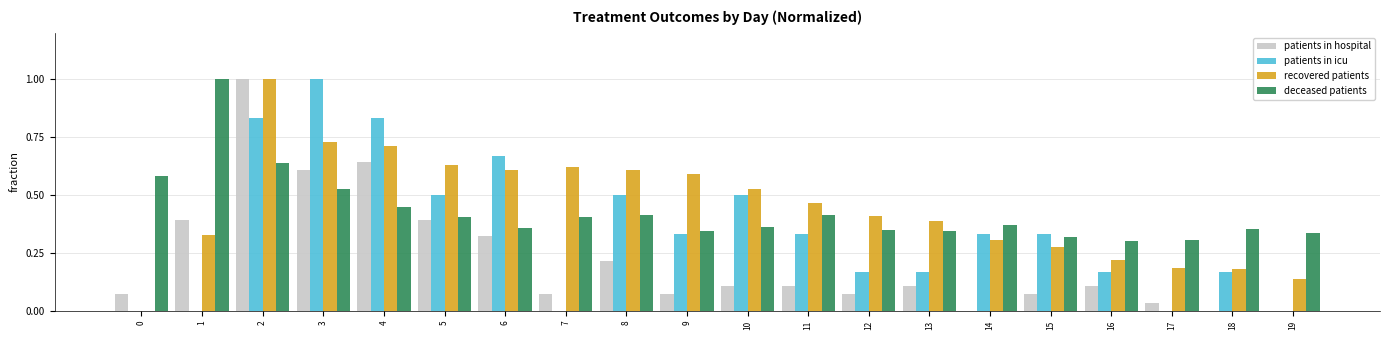

Are the bars grouped side by side (vs. stacked)?

Yes